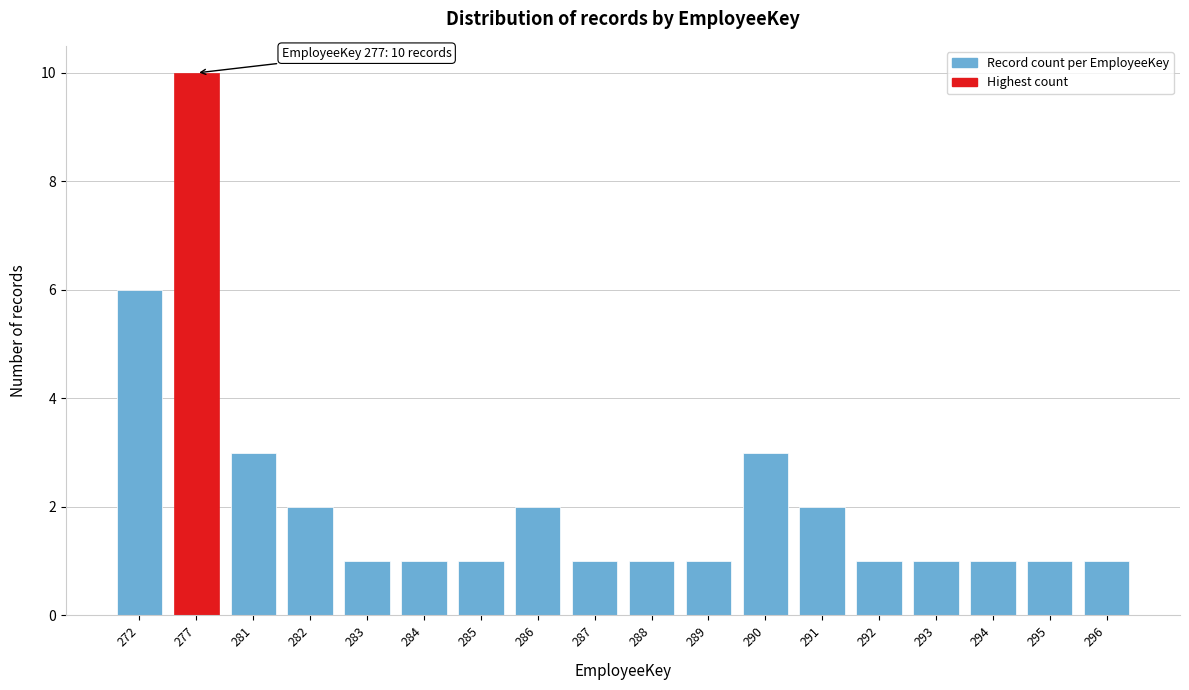

Reading left to right, what are all the values shown in this chart?

272=6	277=10	281=3	282=2	283=1	284=1	285=1	286=2	287=1	288=1	289=1	290=3	291=2	292=1	293=1	294=1	295=1	296=1